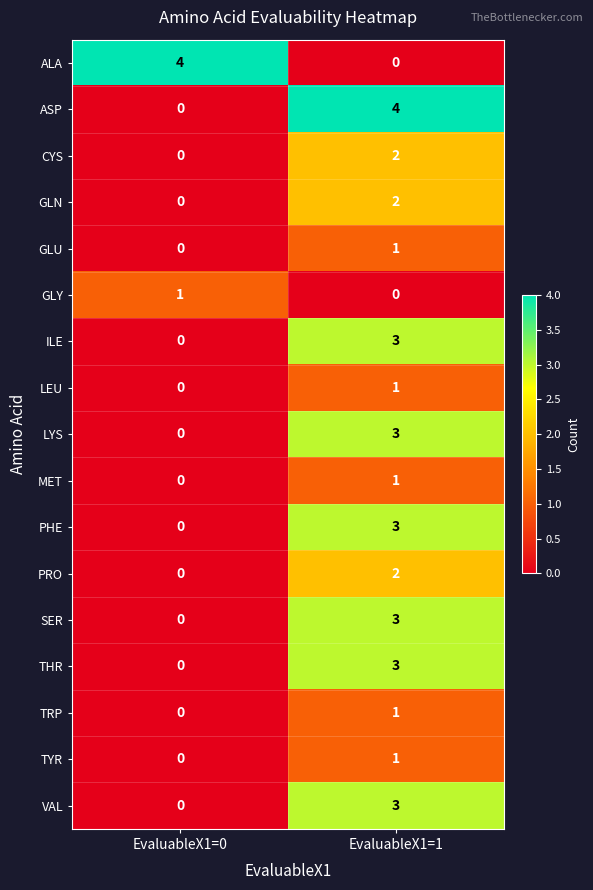

What is the difference between the maximum and minimum values in the SER series?

3